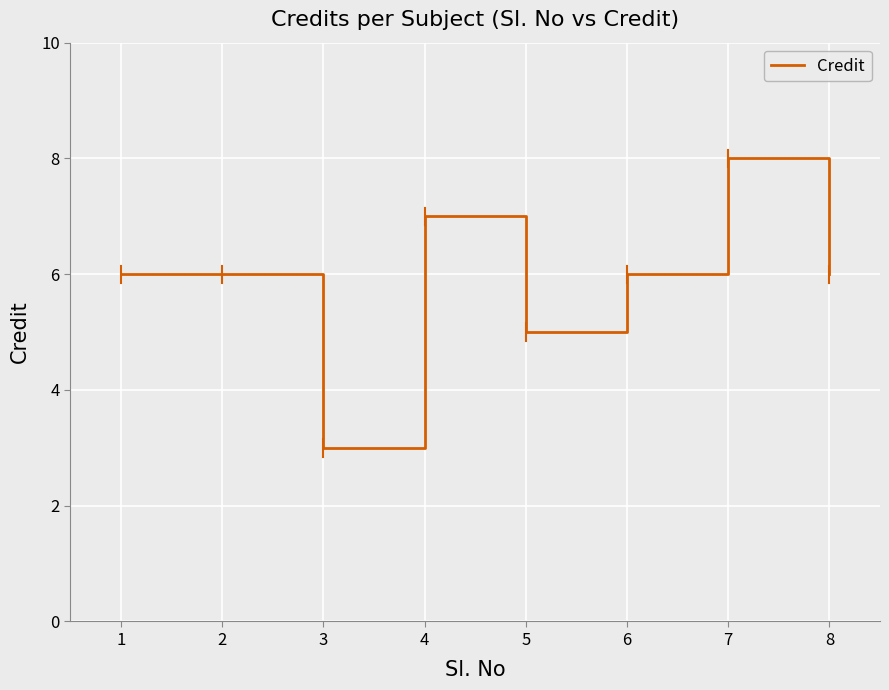

How many interior local valleys (lower than both neighbors) does the data have?

2